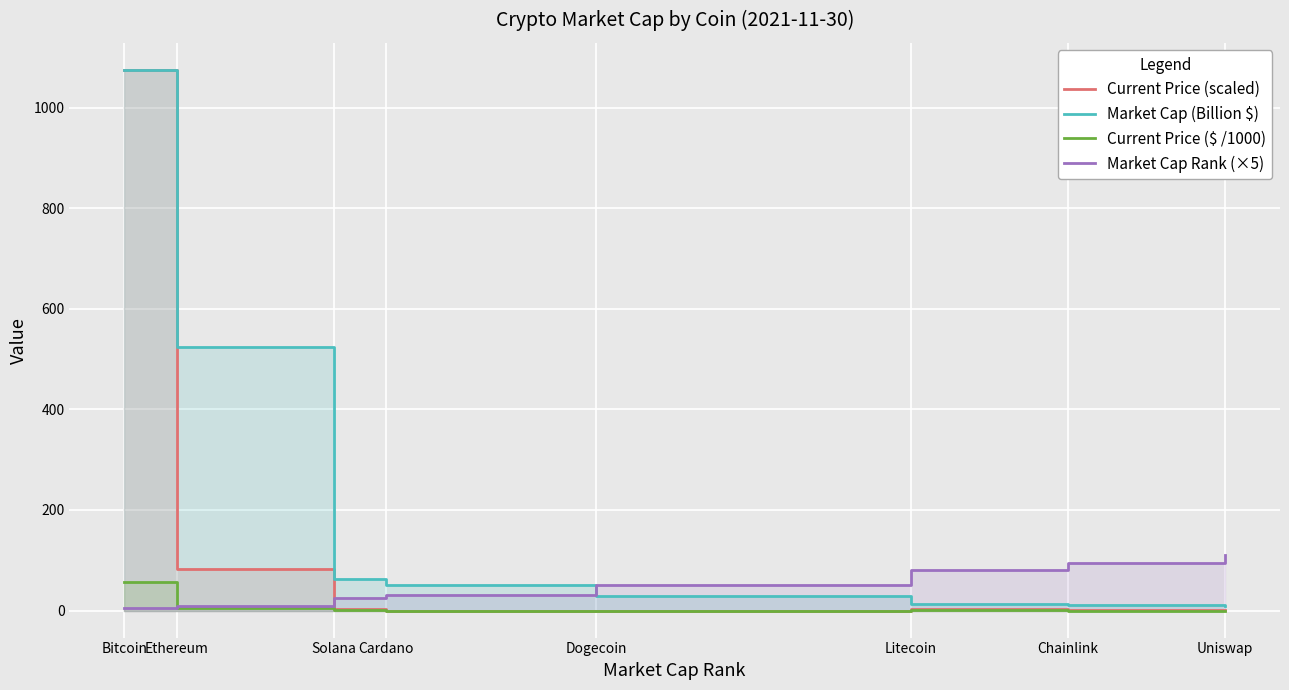

How many times do Market Cap Rank (×5) and Current Price ($ /1000) cross each other?

1